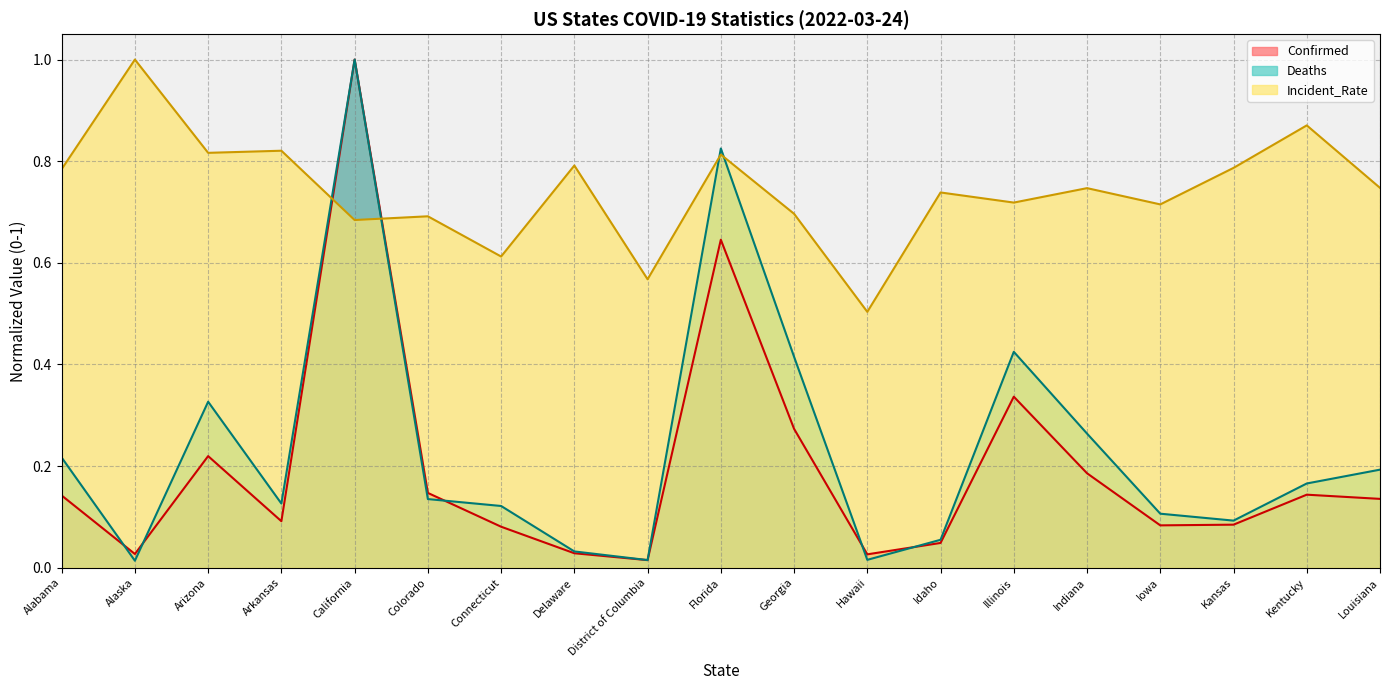

Reading left to right, extract all data points from this chart.

Confirmed: 0.1	0.0	0.2	0.1	1.0	0.1	0.1	0.0	0.0	0.6	0.3	0.0	0.0	0.3	0.2	0.1	0.1	0.1	0.1
Deaths: 0.2	0.0	0.3	0.1	1.0	0.1	0.1	0.0	0.0	0.8	0.4	0.0	0.1	0.4	0.3	0.1	0.1	0.2	0.2
Incident_Rate: 0.8	1.0	0.8	0.8	0.7	0.7	0.6	0.8	0.6	0.8	0.7	0.5	0.7	0.7	0.7	0.7	0.8	0.9	0.7